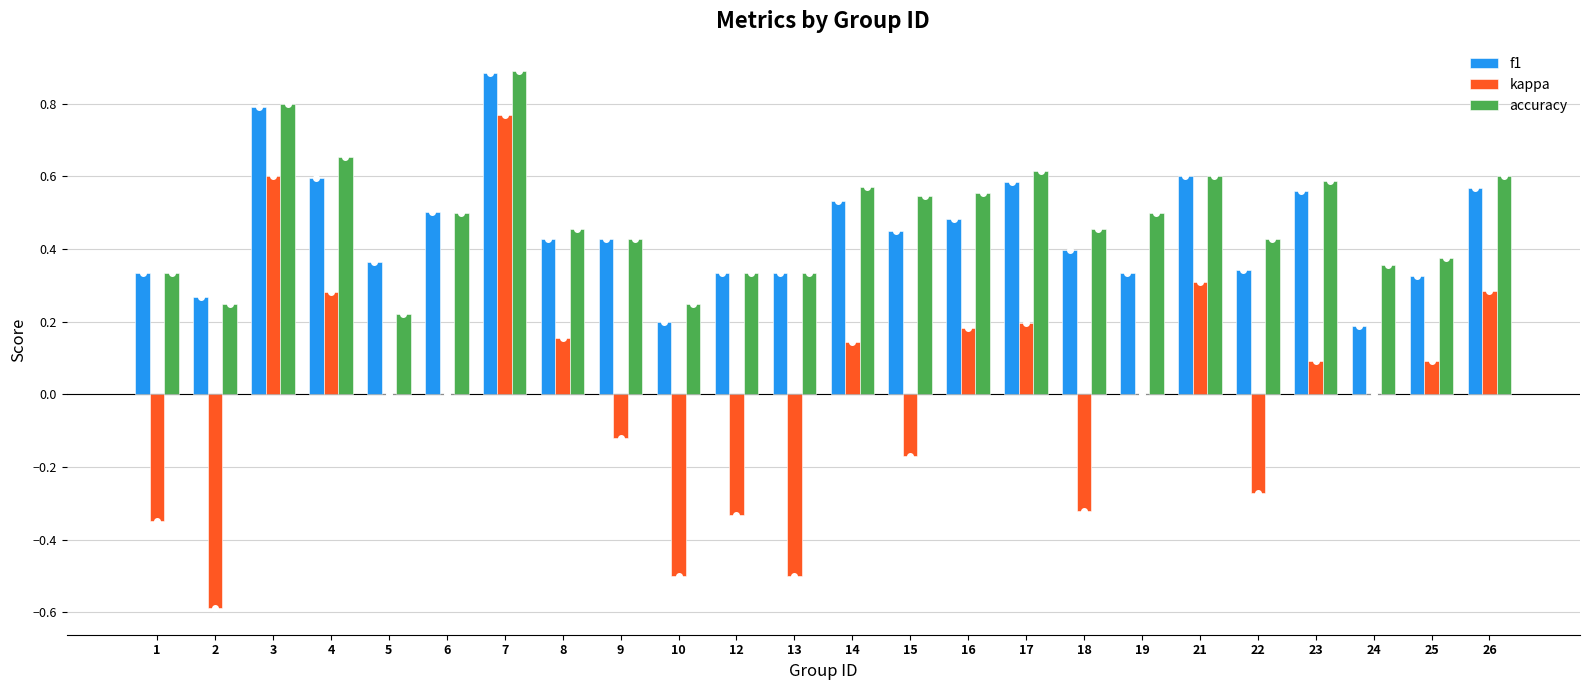

At which category is the sum across all series the highest?

7